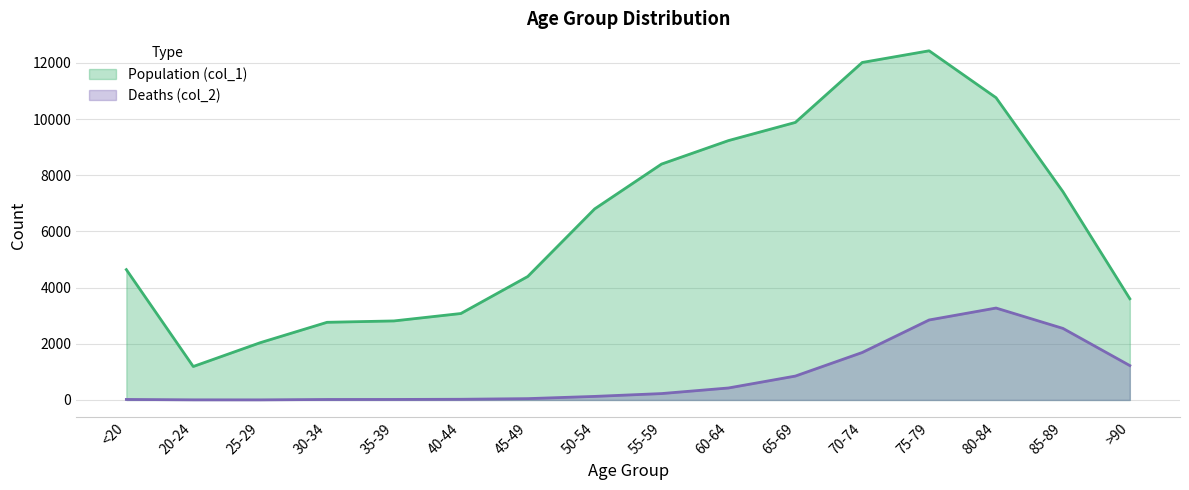

How many interior local peaks does the Deaths (col_2) series have?

1